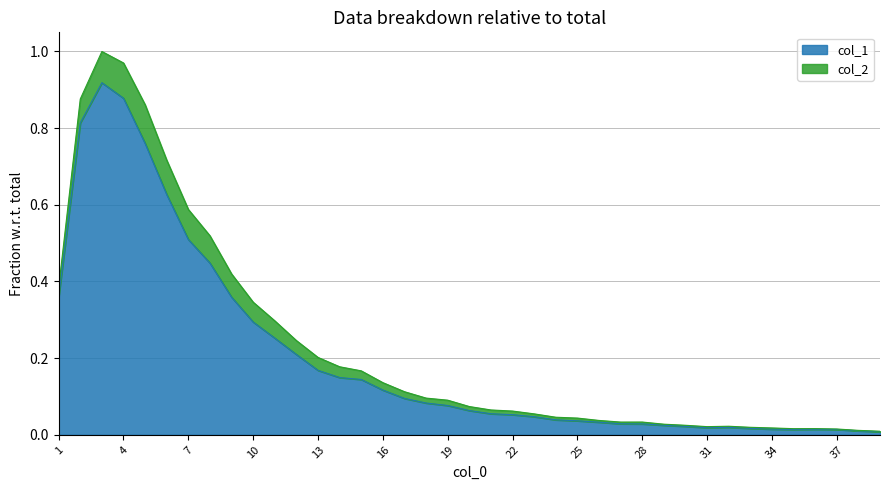

At which label is the value closest to 0?

39